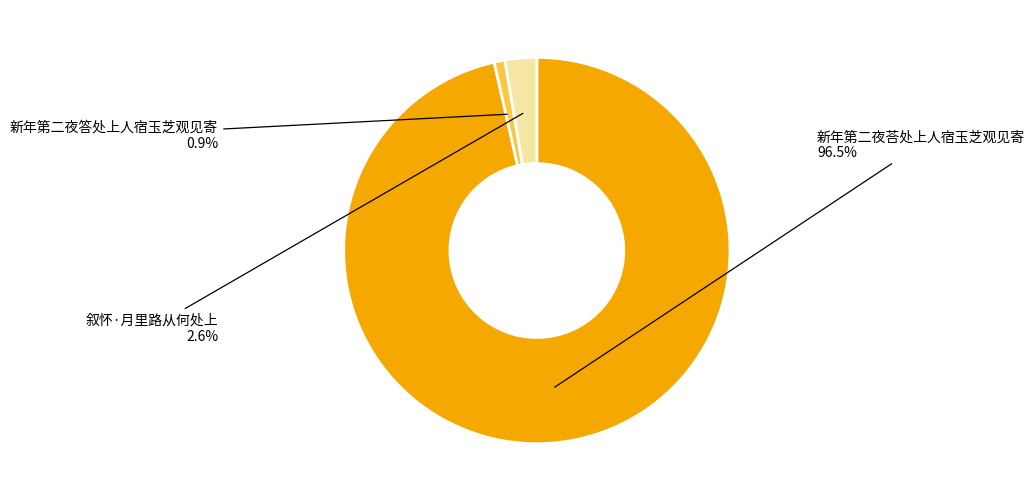

Is there a majority slice in this chart?

Yes